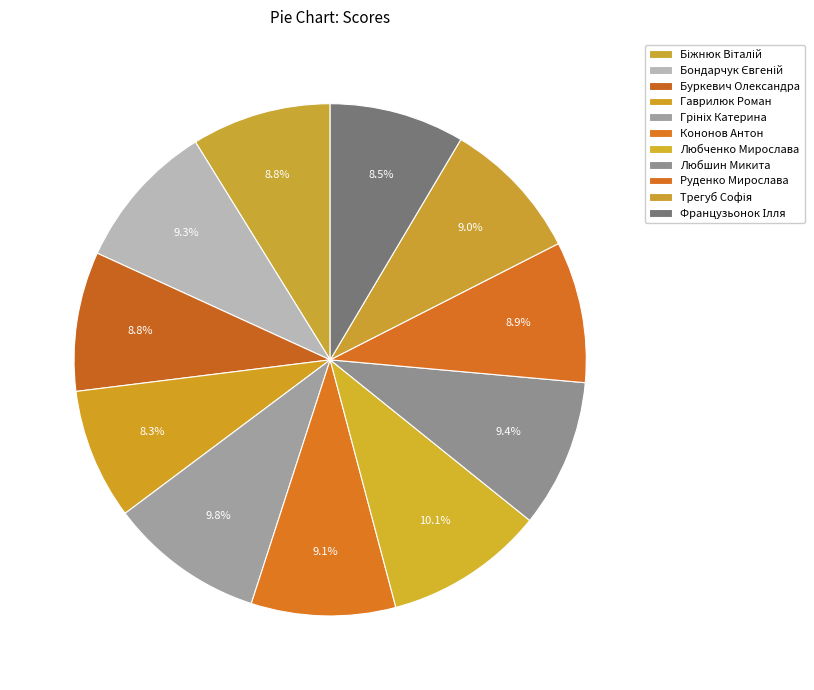

Rank the categories by value from lowest to highest.

Гаврилюк Роман, Французьонок Ілля, Буркевич Олександра, Біжнюк Віталій, Руденко Мирослава, Трегуб Софія, Кононов Антон, Бондарчук Євгеній, Любшин Микита, Грініх Катерина, Любченко Мирослава